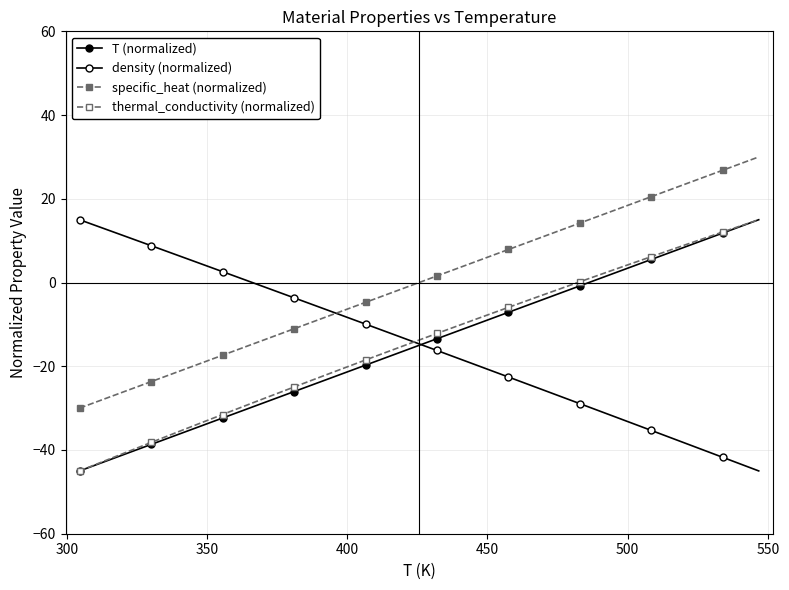

Count the number of data series in this chart.

4